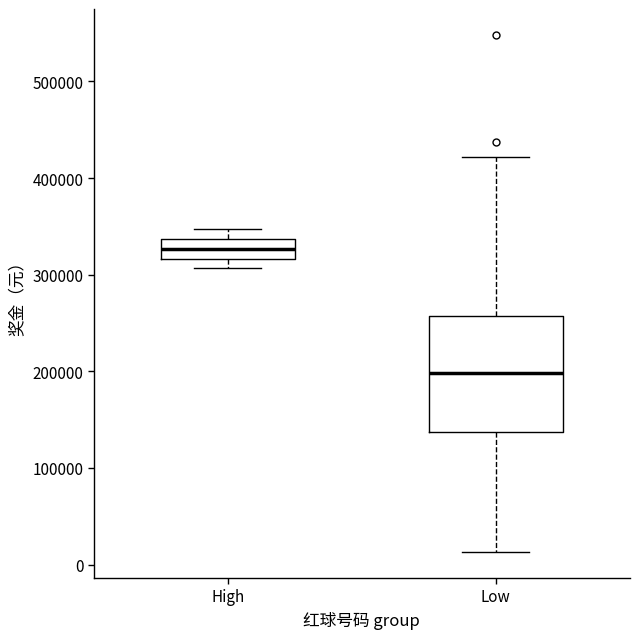

Reading left to right, transcribe this box plot: for each box, give where its median line is, the range the box spans, and where its two whiskers end, as read against the y-axis. The values are not printed on the chart, so give them approximately, as read against the axis.

High: median 330000, box 320000 to 340000, whiskers 310000 to 350000
Low: median 200000, box 140000 to 260000, whiskers 10000 to 420000